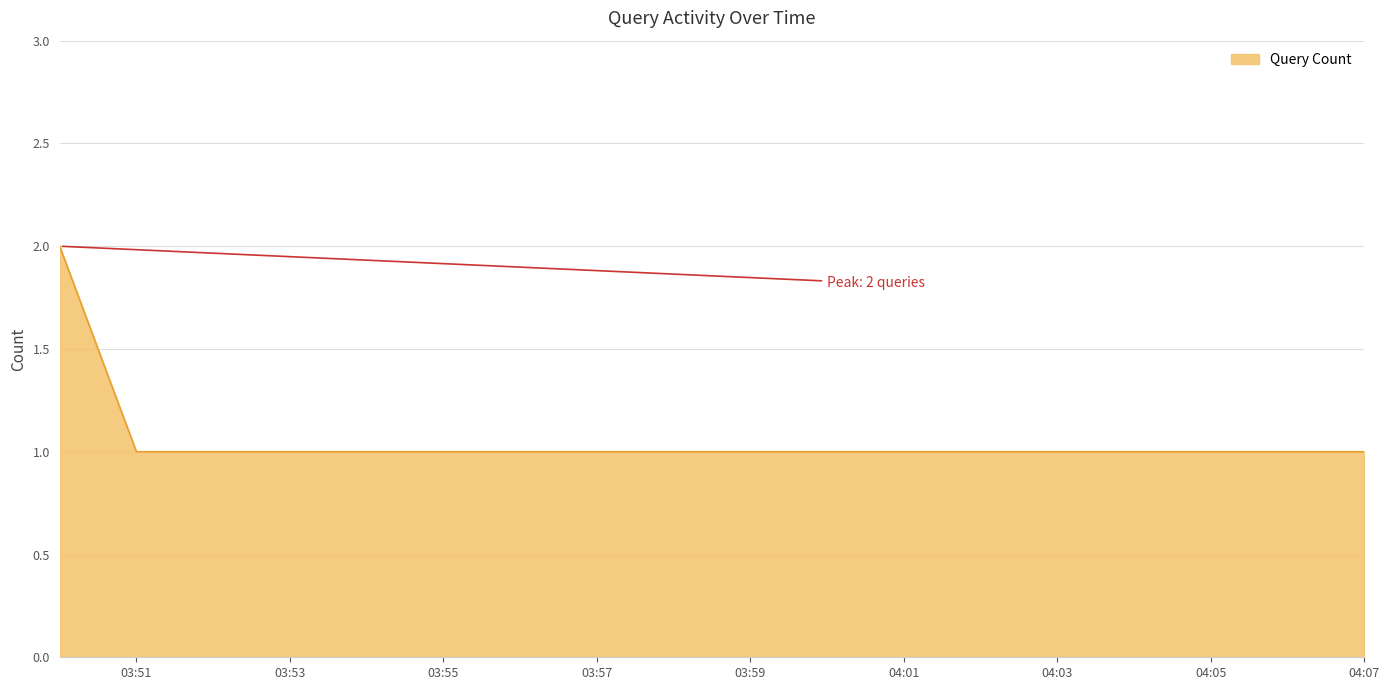

True or false: there are more than 2 points higher than both neighbors.

False